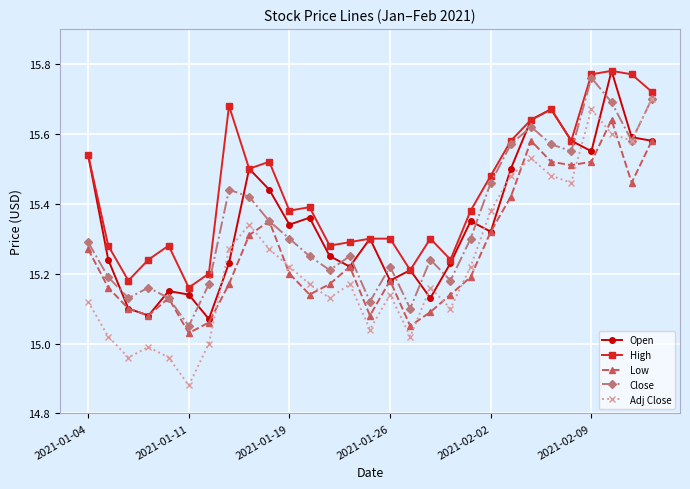

True or false: Low and High intersect in this chart.

False